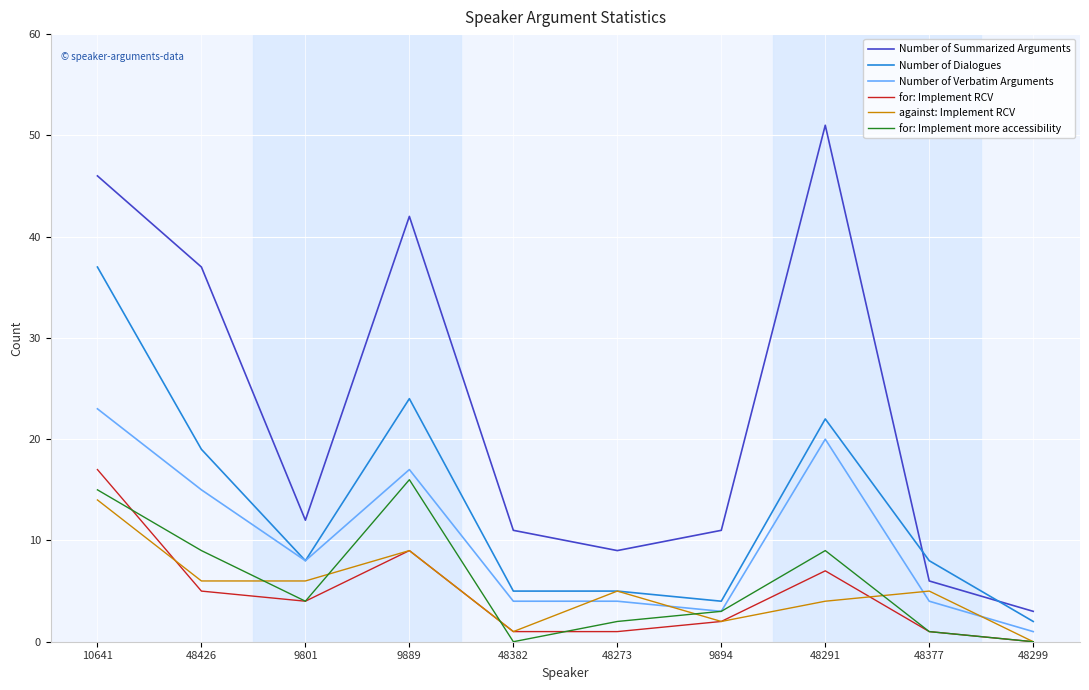

What is the difference between the maximum and minimum values in the for: Implement more accessibility series?

16